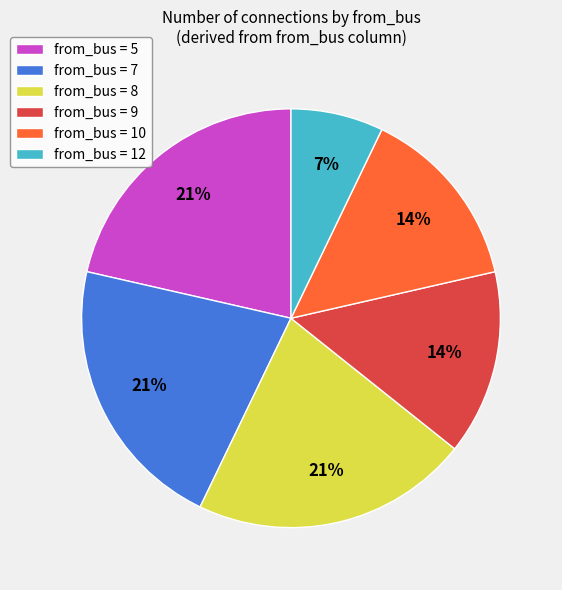

How many slices are in this pie chart?

6